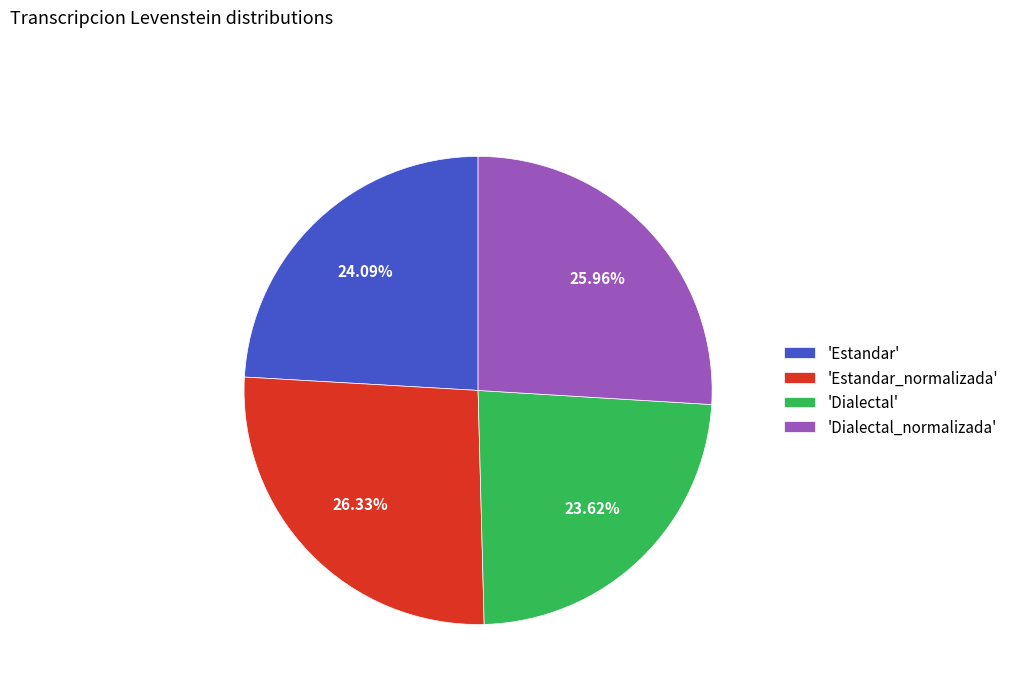

Does any single category account for the majority?

No